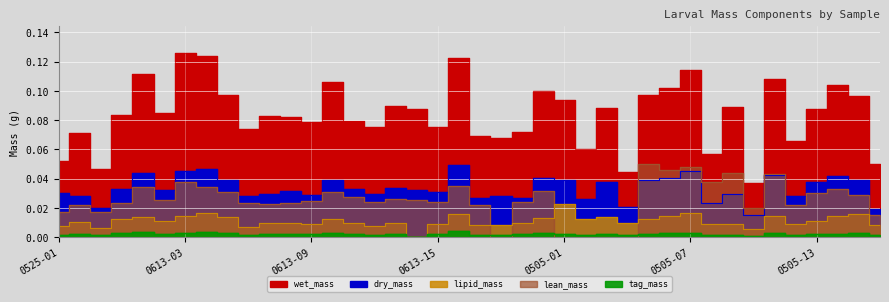

True or false: tag_mass and lipid_mass cross at least once.

False